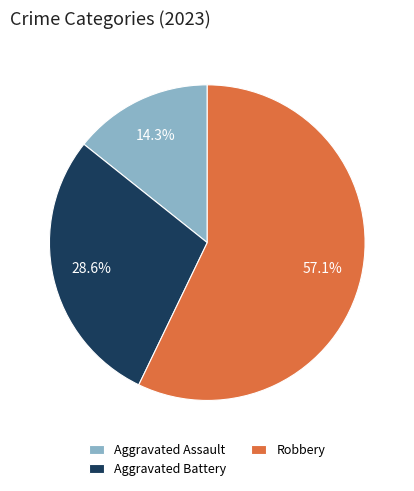

To the nearest percent, what is the average slice percentage?

33%